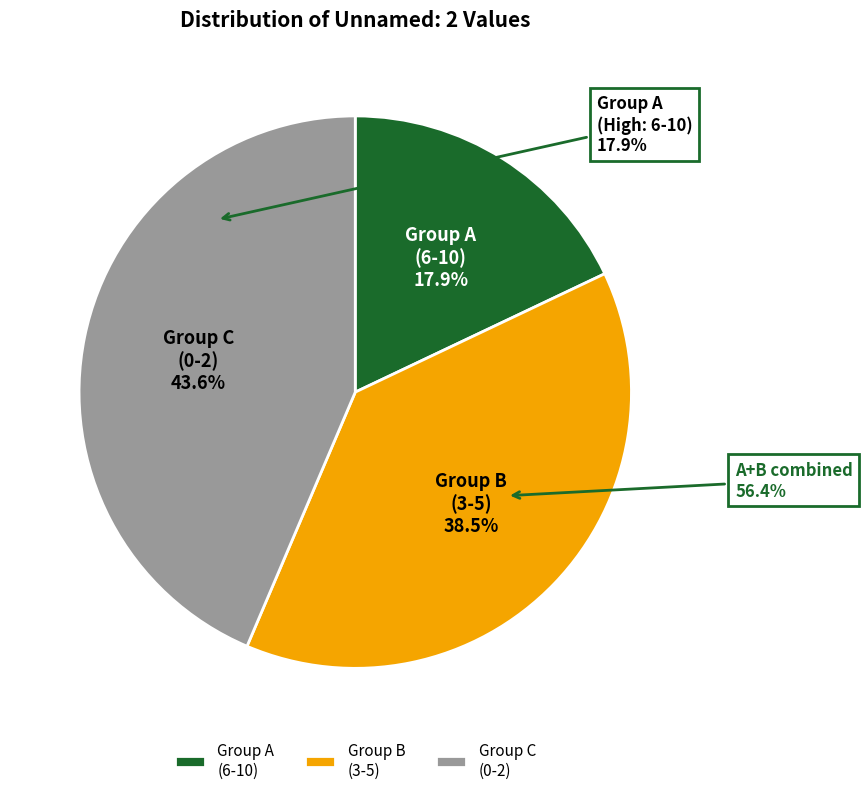

Approximately how many times larger is the value at Group B (3-5) compared to Group C (0-2)?

0.9